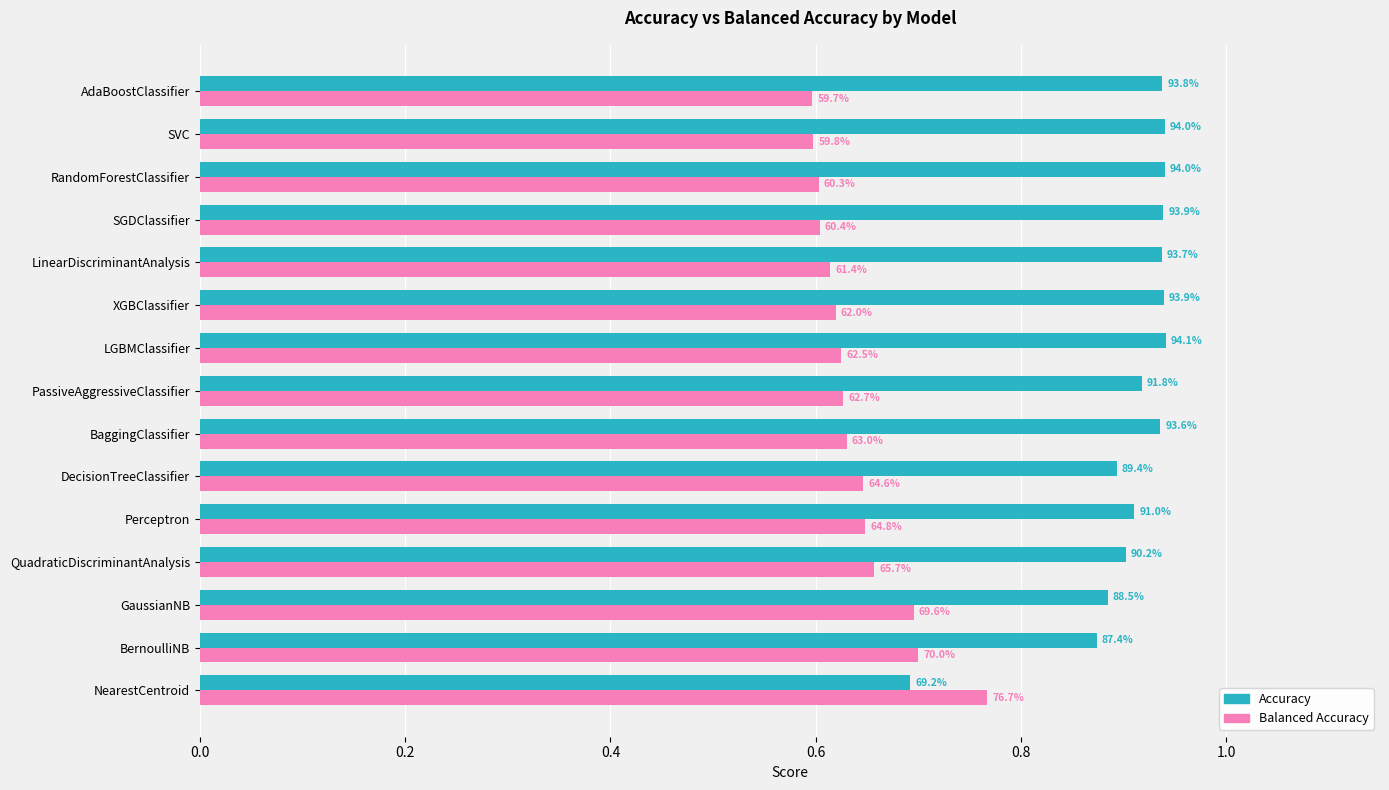

What are all the series names shown in the legend?

Accuracy, Balanced Accuracy